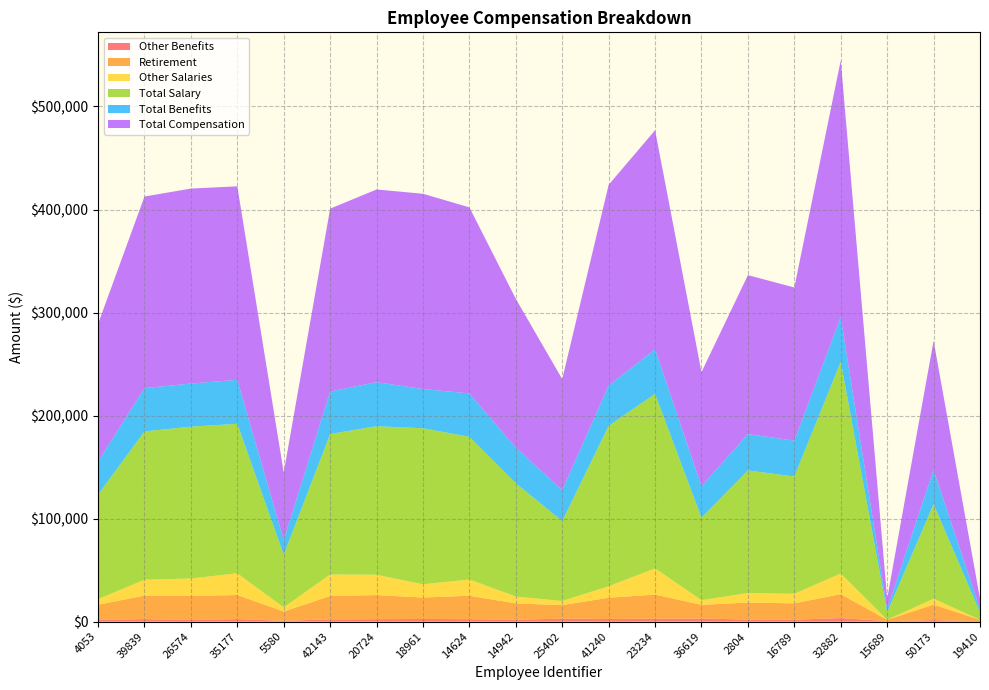

Reading right to left, what are all the values shown in this chart?

Other Benefits: 19410=532.4	50173=1516.1	15689=558.8	32882=3453.0	16789=1859.5	2804=1995.2	36619=3052.0	23234=2849.0	41240=2615.6	25402=2900.8	14942=1843.6	14624=2369.5	18961=2591.1	20724=2374.0	42143=2177.2	5580=873.5	35177=2415.9	26574=1660.4	39839=2444.7	4053=1694.4
Retirement: 19410=1278.0	50173=14991.8	15689=1278.0	32882=23212.4	16789=15921.7	2804=16507.4	36619=13266.2	23234=23425.0	41240=20602.5	25402=13128.3	14942=15839.7	14624=22774.3	18961=20819.0	20724=23425.6	42143=22685.0	5580=8962.2	35177=23443.1	26574=23229.0	39839=22842.1	4053=14709.3
Other Salaries: 19410=0.0	50173=5781.9	15689=0.0	32882=20085.4	16789=9241.7	2804=9306.9	36619=4471.5	23234=25442.4	41240=11114.0	25402=4003.9	14942=6698.1	14624=15762.8	18961=12817.1	20724=19705.2	42143=20926.9	5580=3999.8	35177=21033.7	26574=16981.6	39839=15389.5	4053=5409.4
Total Salary: 19410=7200.0	50173=91819.0	15689=7200.0	32882=205503.8	16789=113889.6	2804=118922.0	36619=80129.3	23234=169346.8	41240=155770.6	25402=77564.4	14942=109944.4	14624=138470.4	18961=151462.2	20724=144193.5	42143=136301.8	5580=51015.8	35177=145120.6	26574=147363.4	39839=143990.6	4053=101446.5
Total Benefits: 19410=3096.6	50173=33330.6	15689=3123.0	32882=43488.1	16789=34758.2	2804=35325.3	36619=30568.7	23234=43251.1	41240=39061.8	25402=30125.2	14942=34505.9	14624=42120.9	18961=38066.2	20724=42776.6	42143=41229.0	5580=14465.9	35177=42681.7	26574=41866.4	39839=41967.5	4053=32146.0
Total Compensation: 19410=10296.5	50173=125149.6	15689=10323.0	32882=248991.9	16789=148647.8	2804=154247.3	36619=110698.0	23234=212597.9	41240=194832.5	25402=107689.6	14942=144450.4	14624=180591.2	18961=189528.5	20724=186970.1	42143=177530.8	5580=65481.6	35177=187802.4	26574=189229.8	39839=185958.1	4053=133592.5